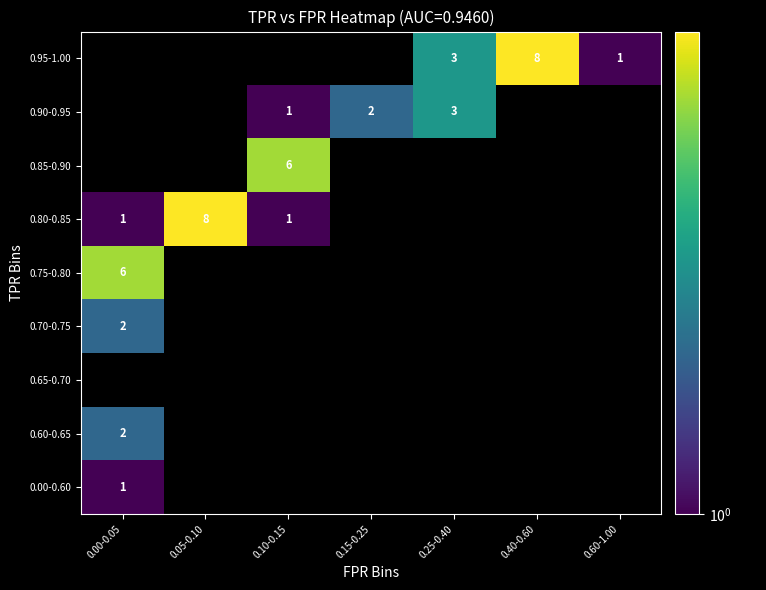

True or false: 0.75-0.80 has a value of 2 at 0.00-0.05.

False